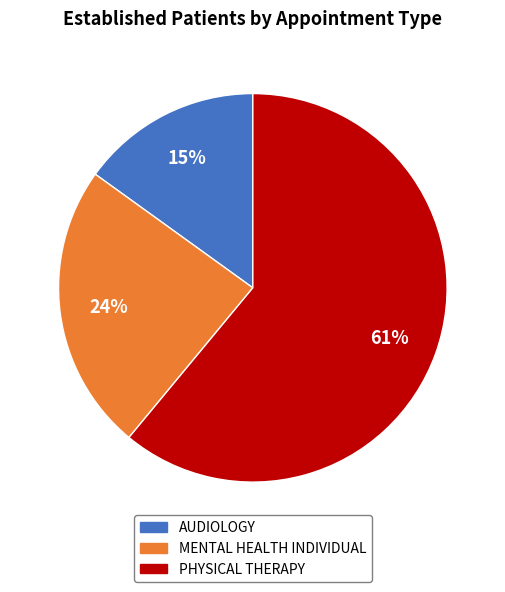

Rank the categories by value from lowest to highest.

AUDIOLOGY, MENTAL HEALTH INDIVIDUAL, PHYSICAL THERAPY